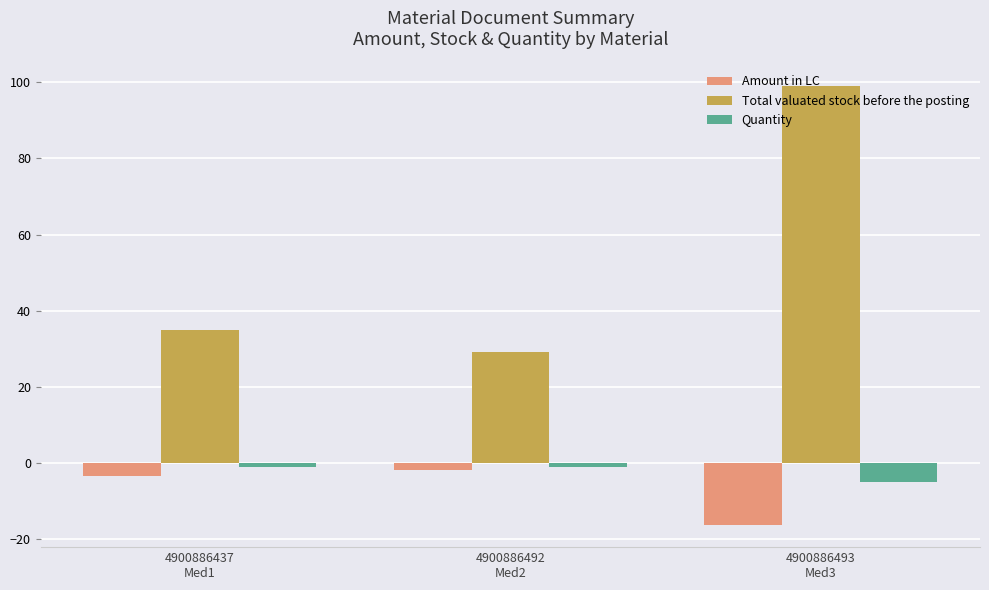

What are all the series names shown in the legend?

Amount in LC, Total valuated stock before the posting, Quantity